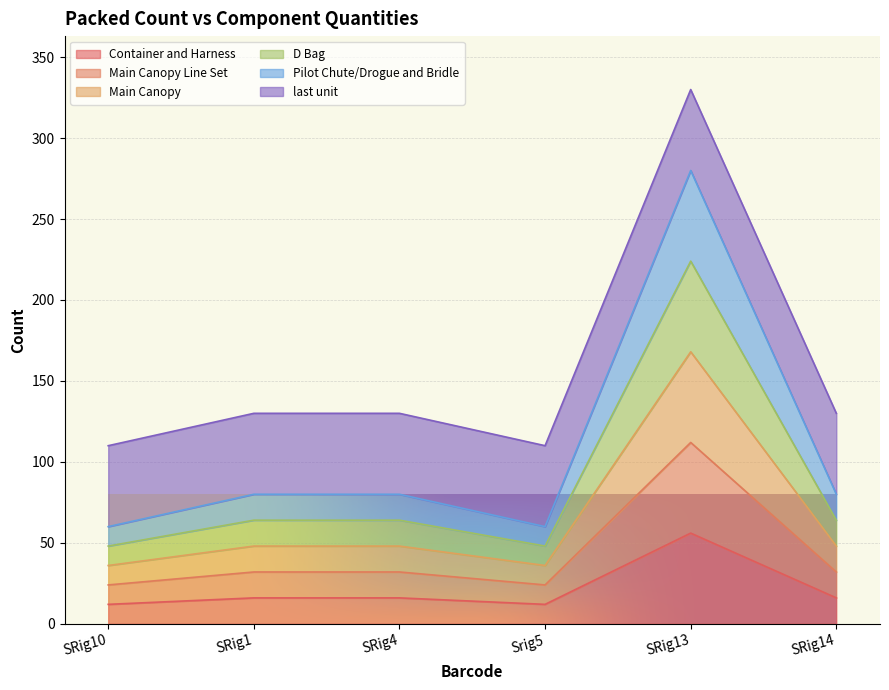

What is the difference between the maximum and minimum values in the Main Canopy Line Set series?

44